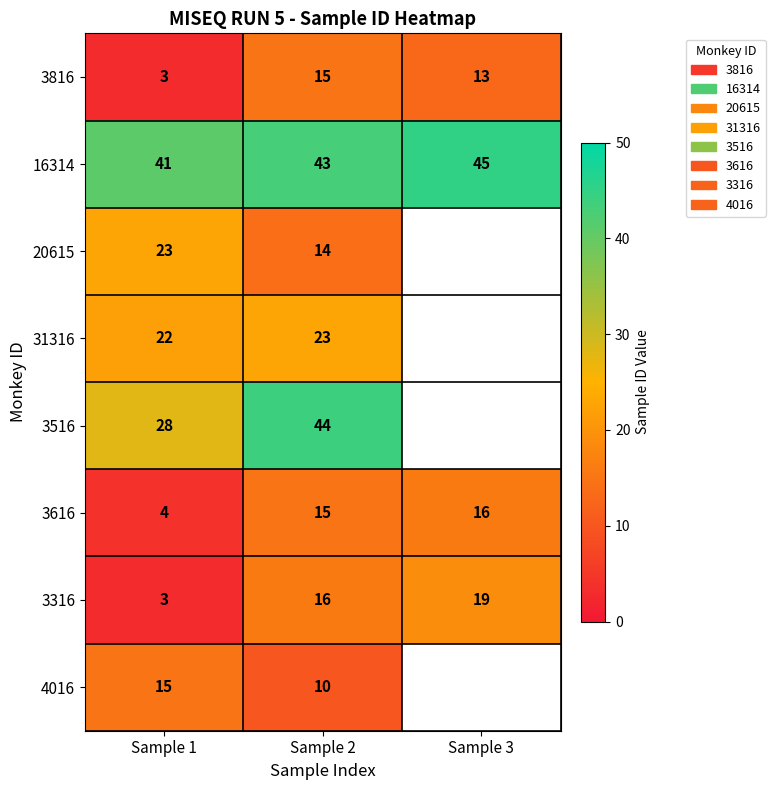

Where is 3816 nearest to the value 9?

Sample 3